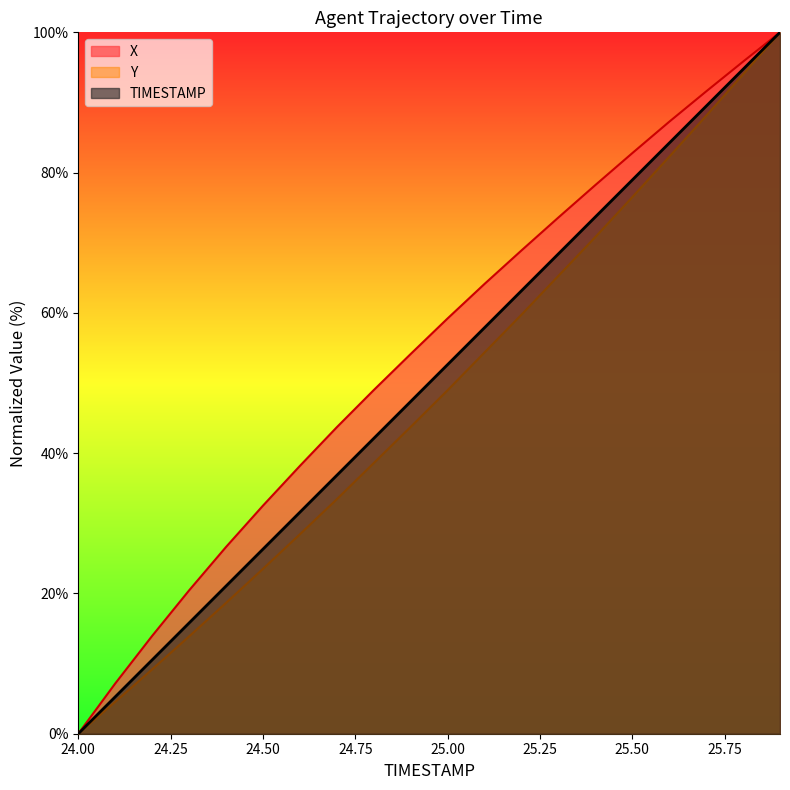

True or false: TIMESTAMP and Y cross at least once.

False